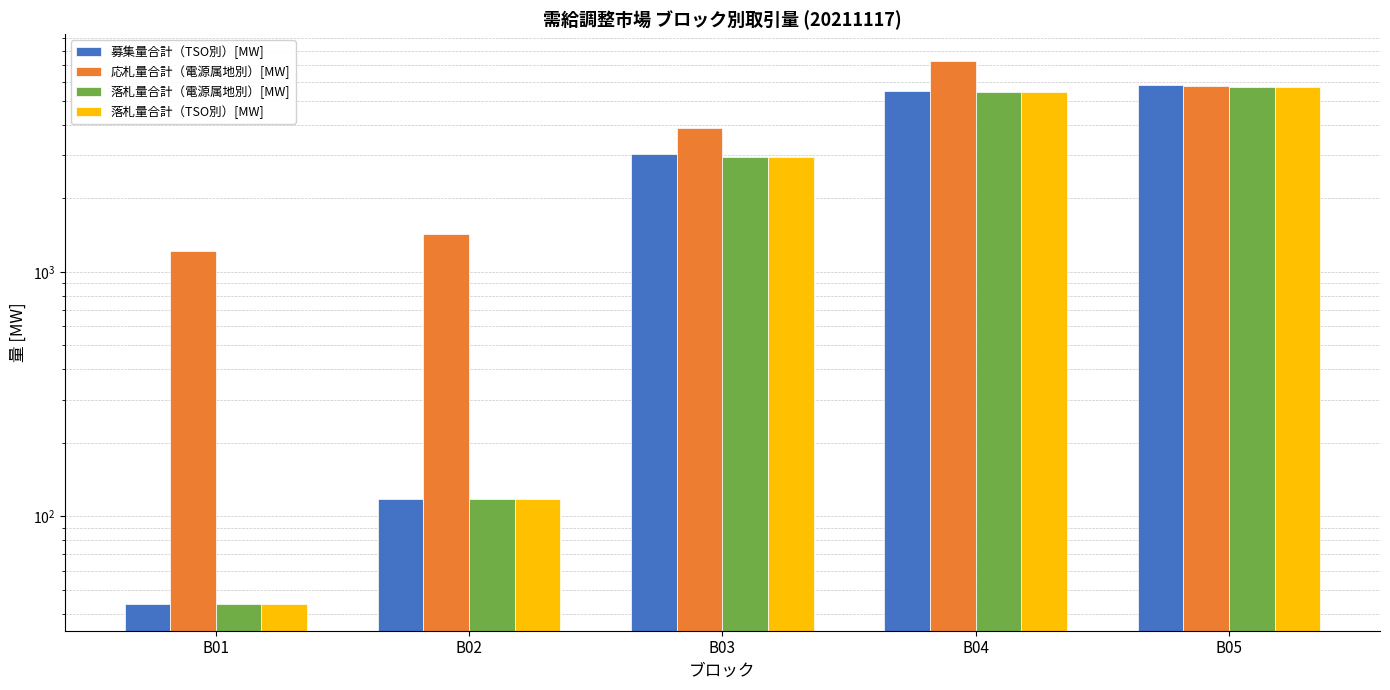

Reading left to right, transcribe all the data shown in this chart.

募集量合計（TSO別）[MW]: B01=44.0	B02=118.0	B03=3043.0	B04=5481.0	B05=5780.0
応札量合計（電源属地別）[MW]: B01=1211.8	B02=1428.4	B03=3863.5	B04=7260.3	B05=5757.5
落札量合計（電源属地別）[MW]: B01=44.0	B02=118.0	B03=2947.0	B04=5428.0	B05=5695.0
落札量合計（TSO別）[MW]: B01=44.0	B02=118.0	B03=2947.0	B04=5428.0	B05=5695.0